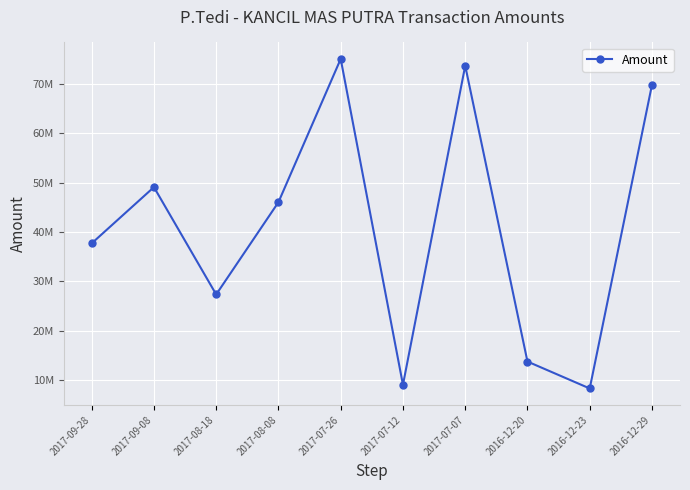

What is the smallest value displayed?

8300000